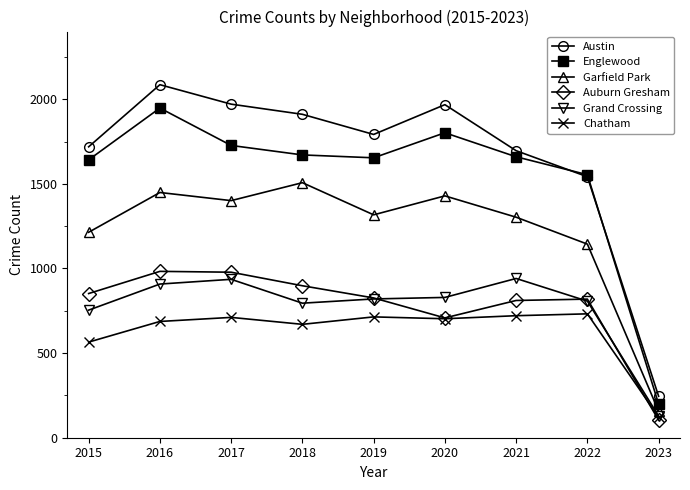

True or false: Auburn Gresham and Austin cross at least once.

False